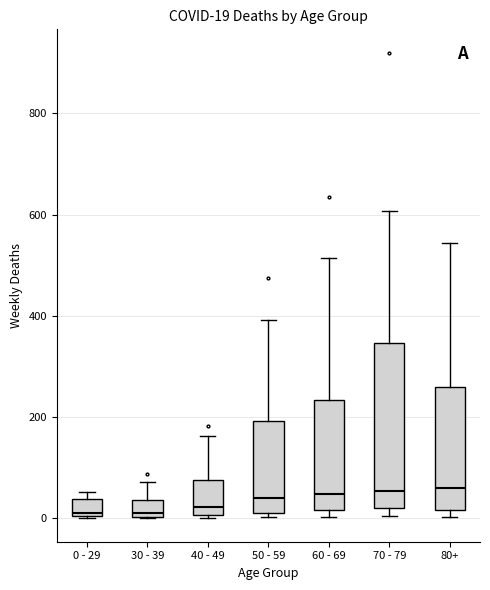

Comparing the boxes themselves (not the whiskers), which one is the tallest?

70 - 79